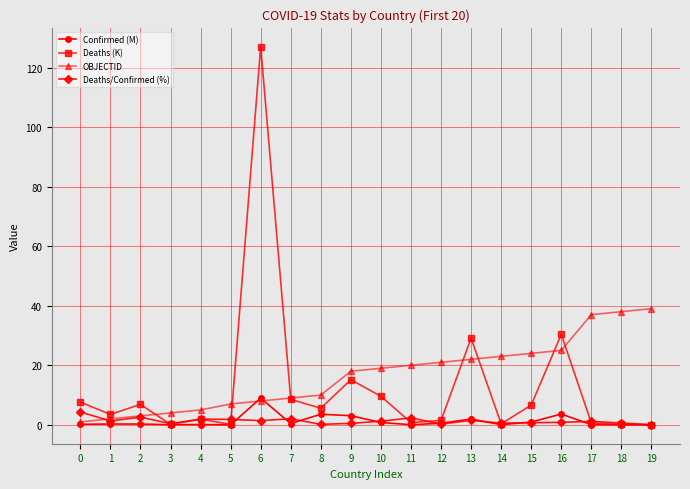

Is it true that Confirmed (M) equals 0.0 at 18?

True